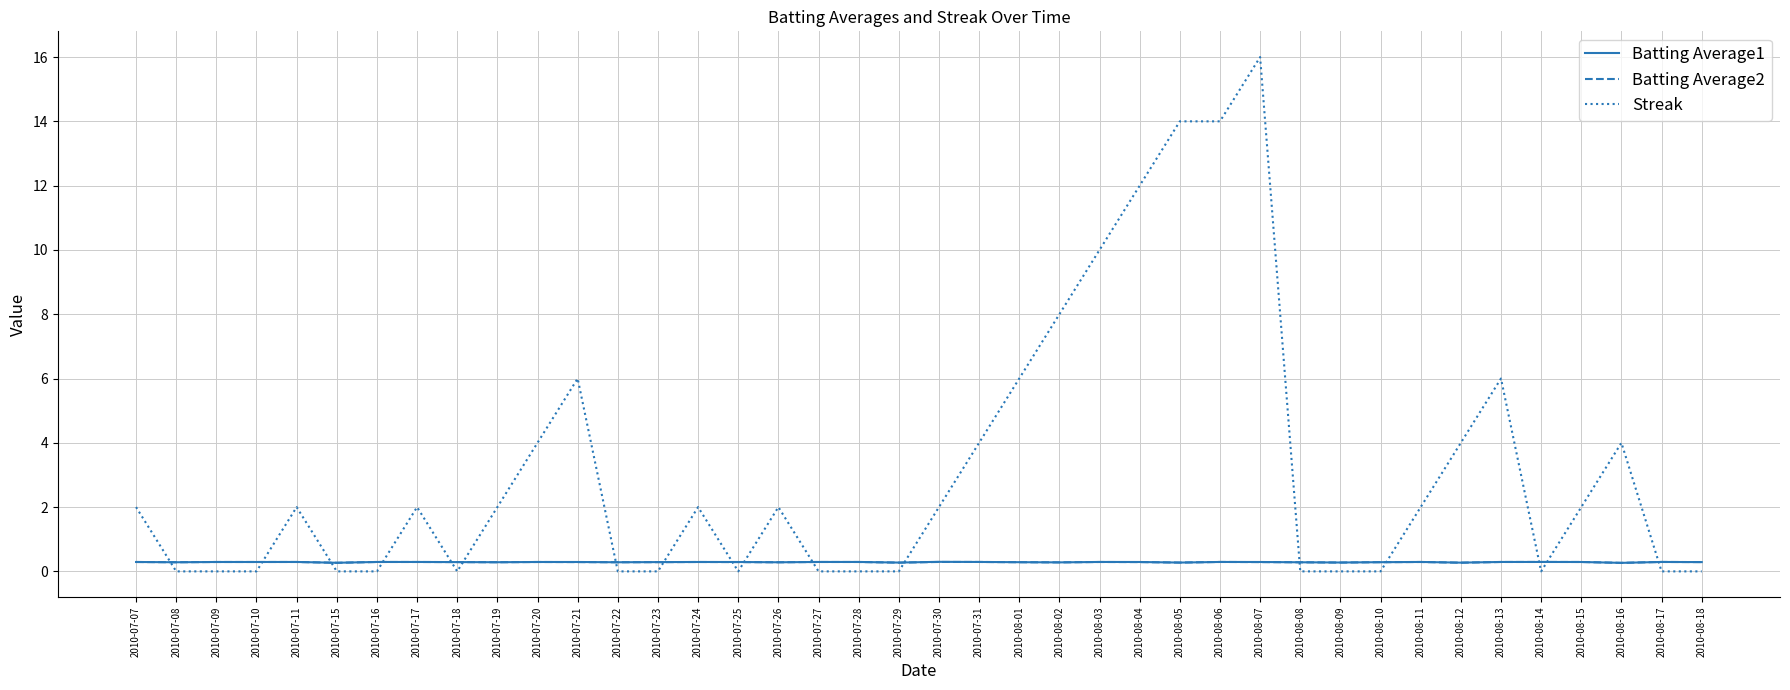

At which category is the sum across all series the highest?

2010-08-07